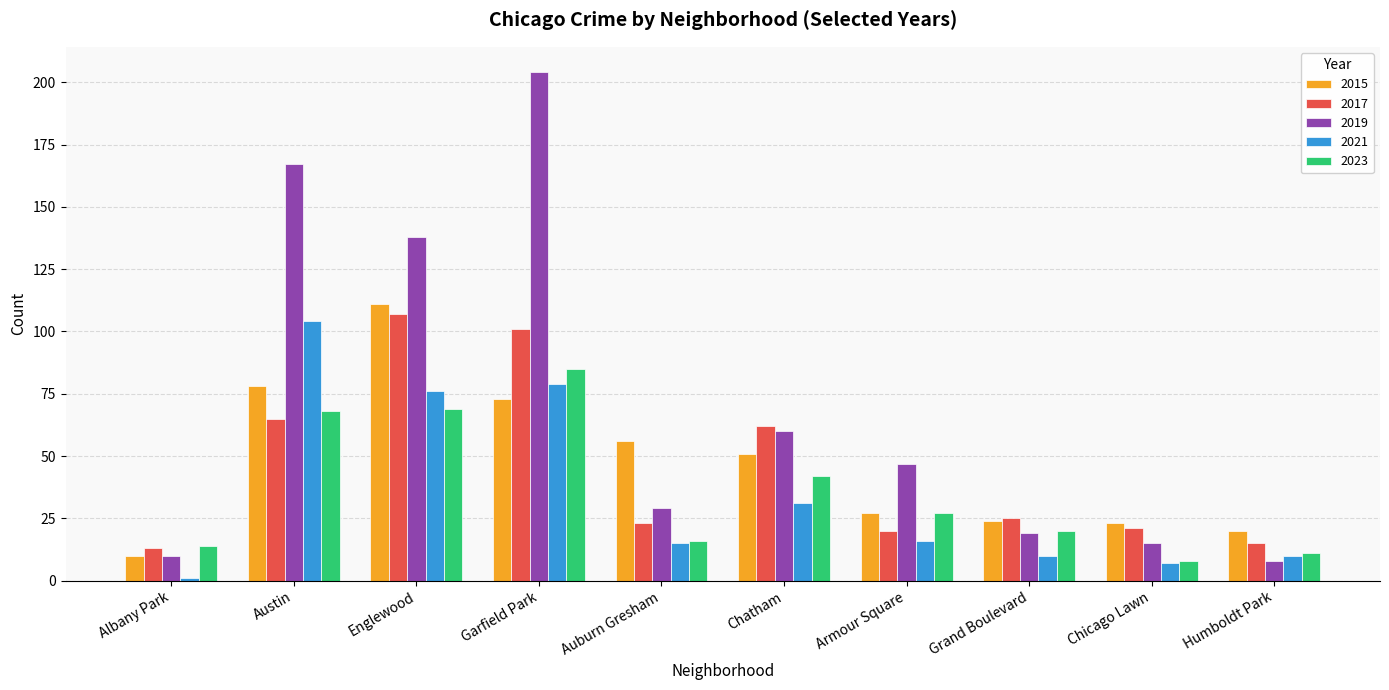

What is the difference between the highest and lowest values at Chicago Lawn?

16